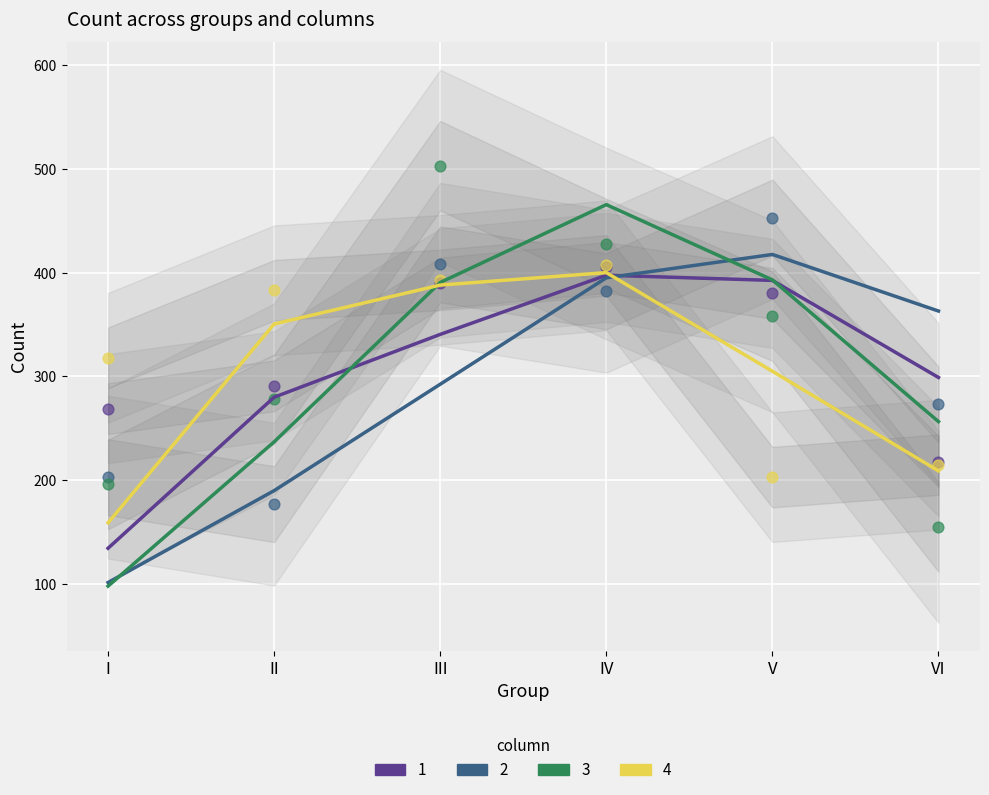

Which series has the largest Y range (max minus min)?

3